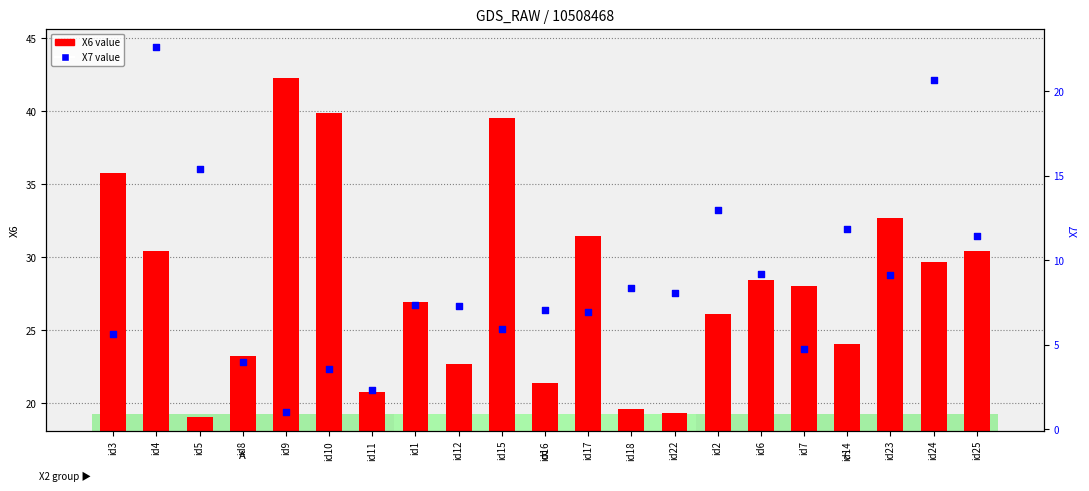

What is the total value across all series at id24?

50.3